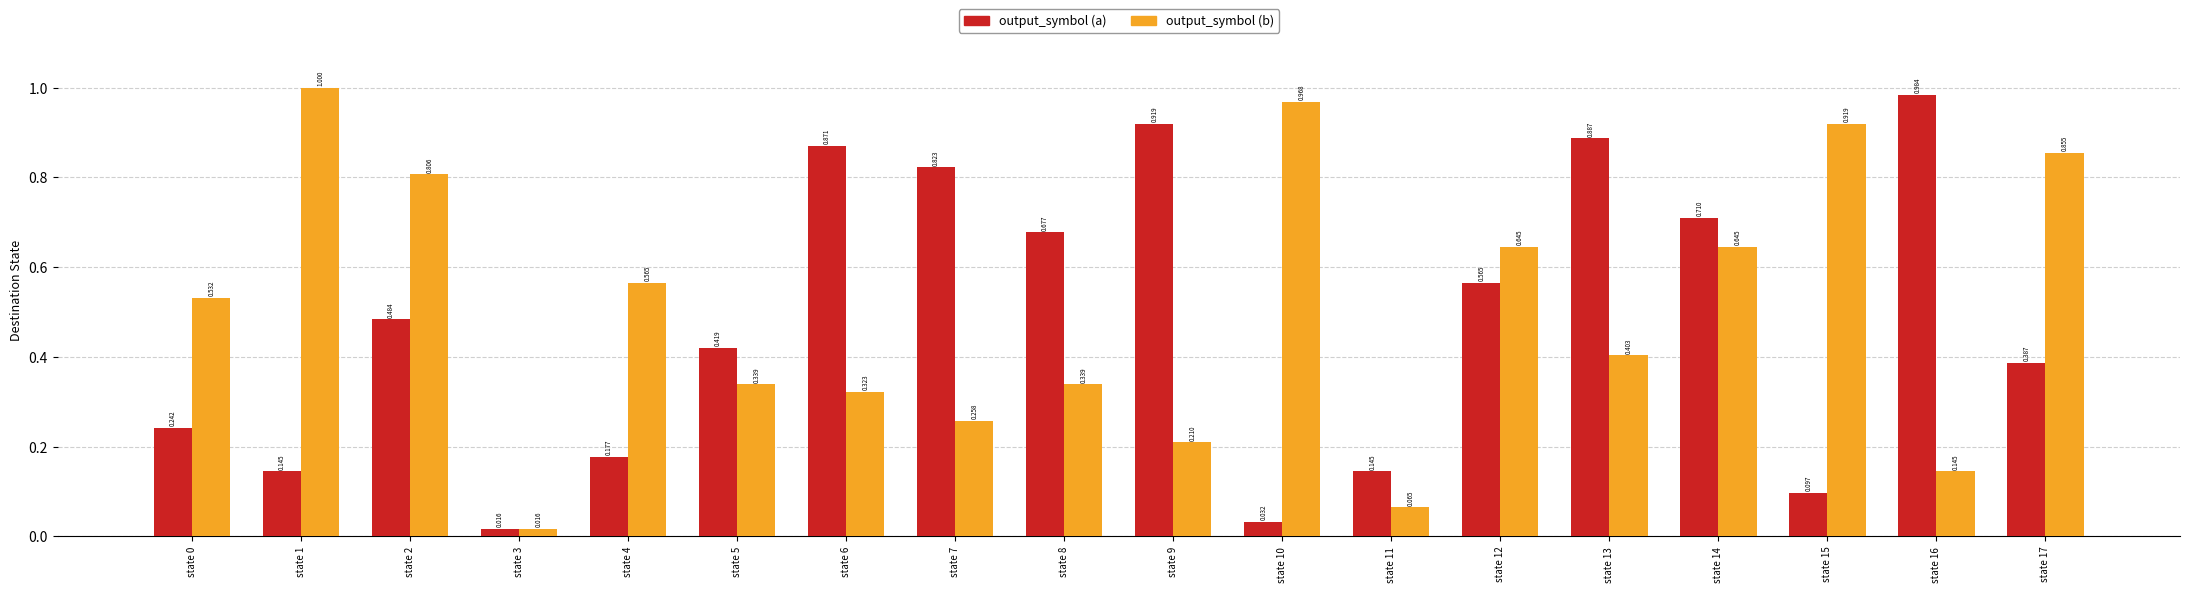

What is the difference between the maximum and minimum values in the output_symbol (a) series?

1.0